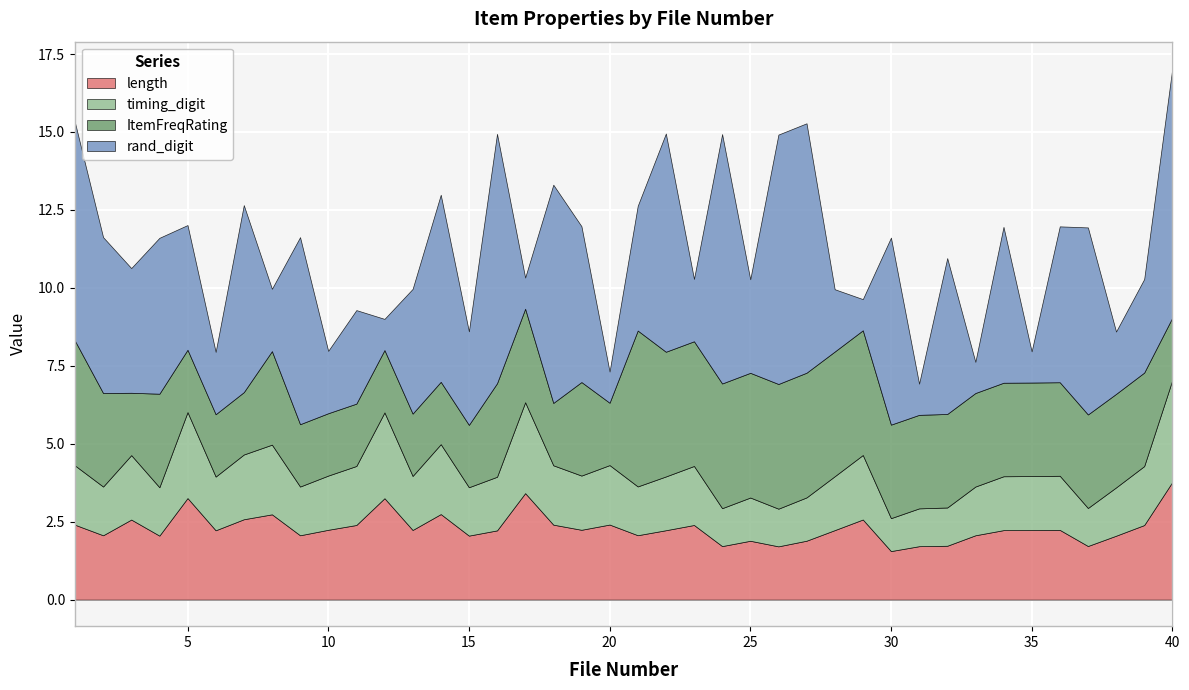

At 19, list the series in order from largest to smallest.

rand_digit, ItemFreqRating, length, timing_digit